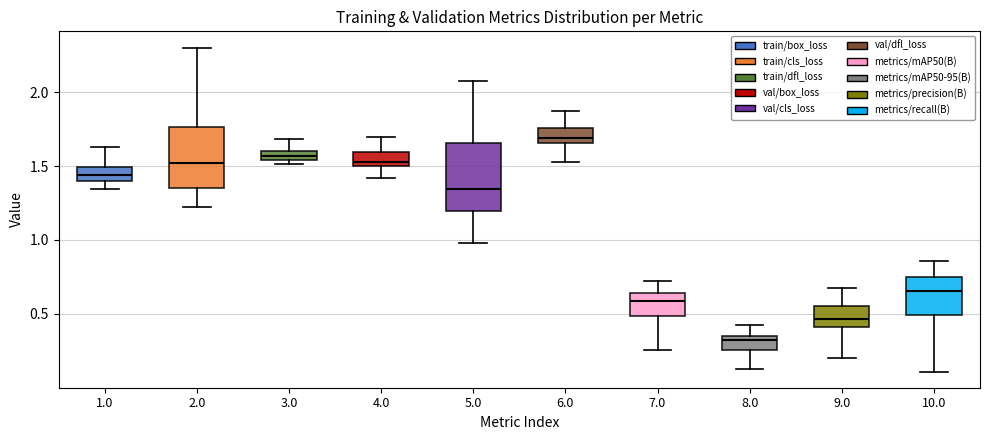

Which box's median line is the highest?

6.0